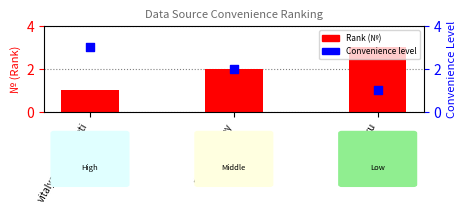

At which category is the sum across all series the highest?

vitalya-mag-moneti